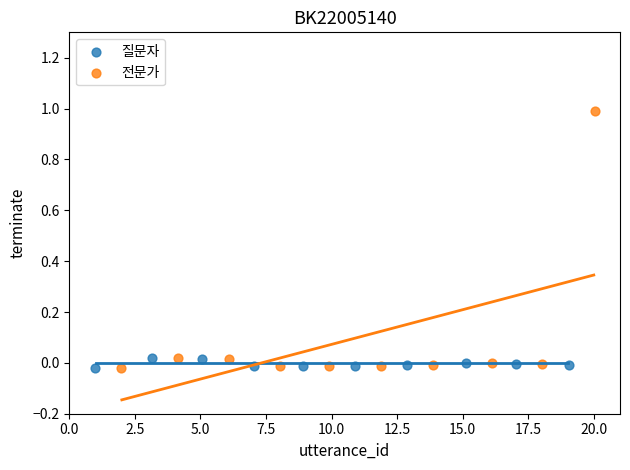

What are all the series names shown in the legend?

질문자, 전문가